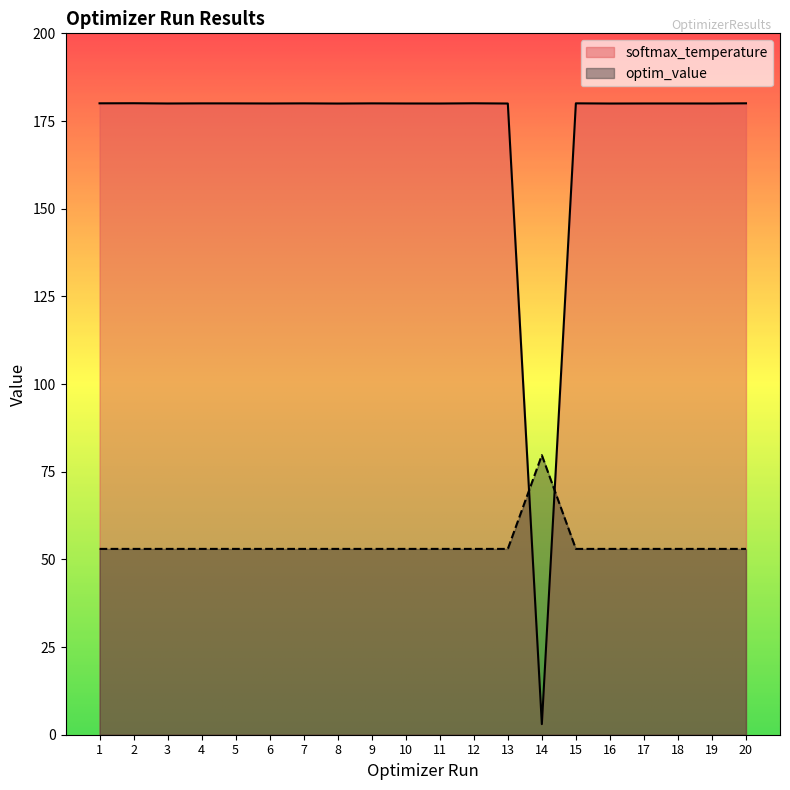

How many lines are shown in the chart?

2